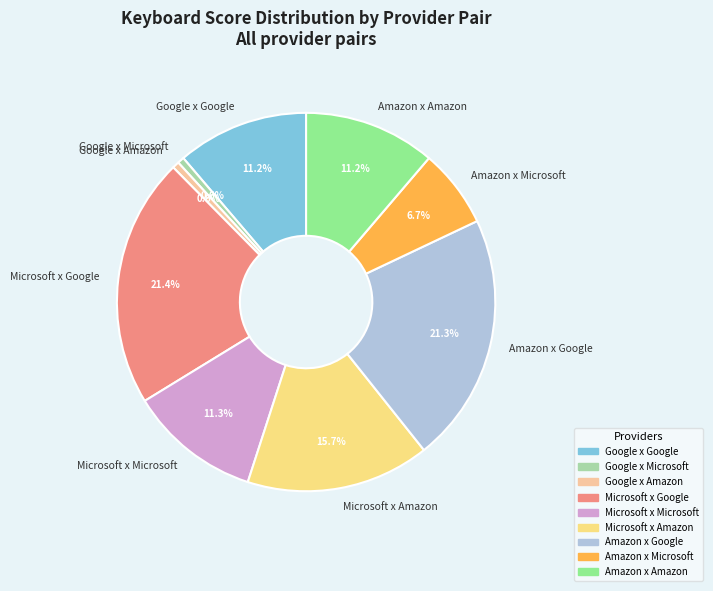

Does any single category account for the majority?

No